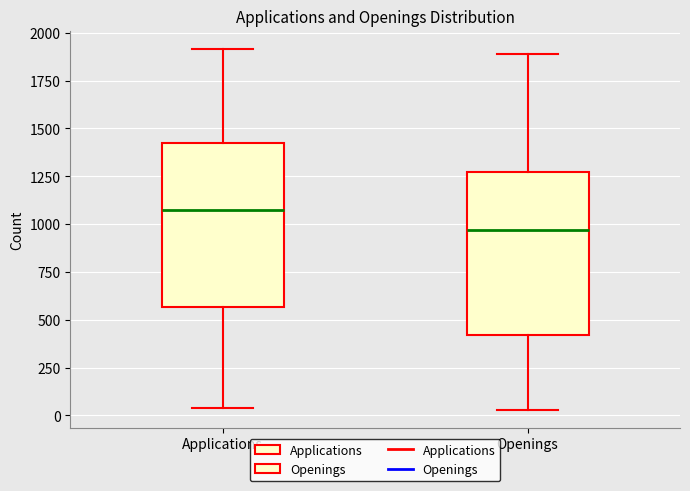

Which box has the highest median line?

Applications